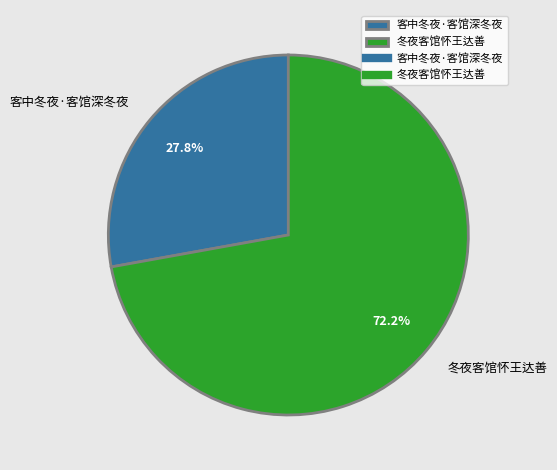

To the nearest percent, what is the average slice percentage?

50%